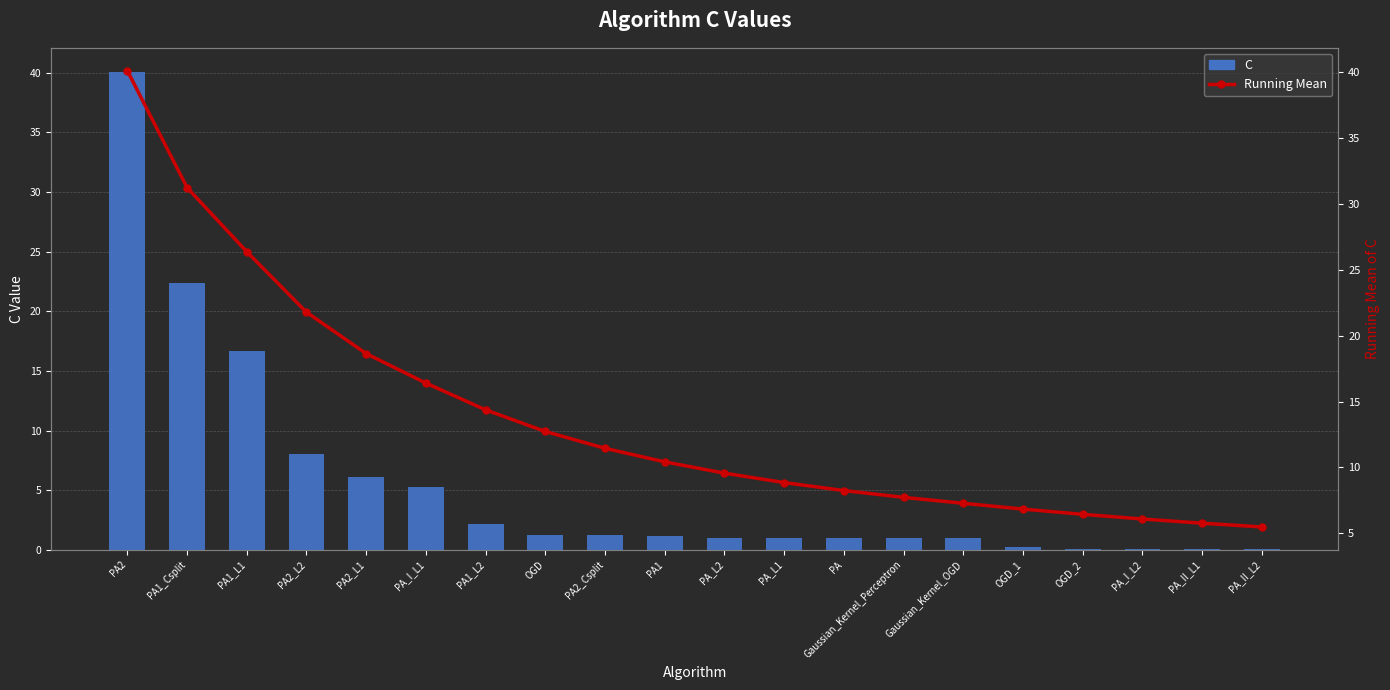

How many data points does each series have?

20